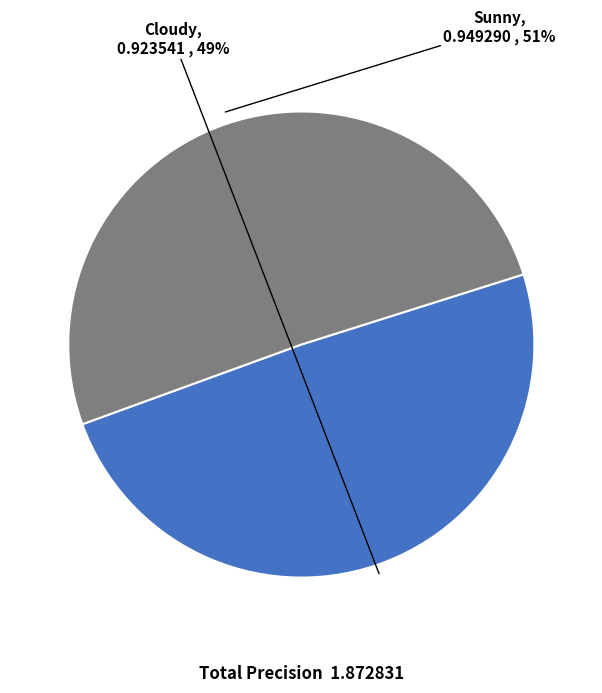

Do Cloudy and Sunny together represent more than half of the pie?

Yes